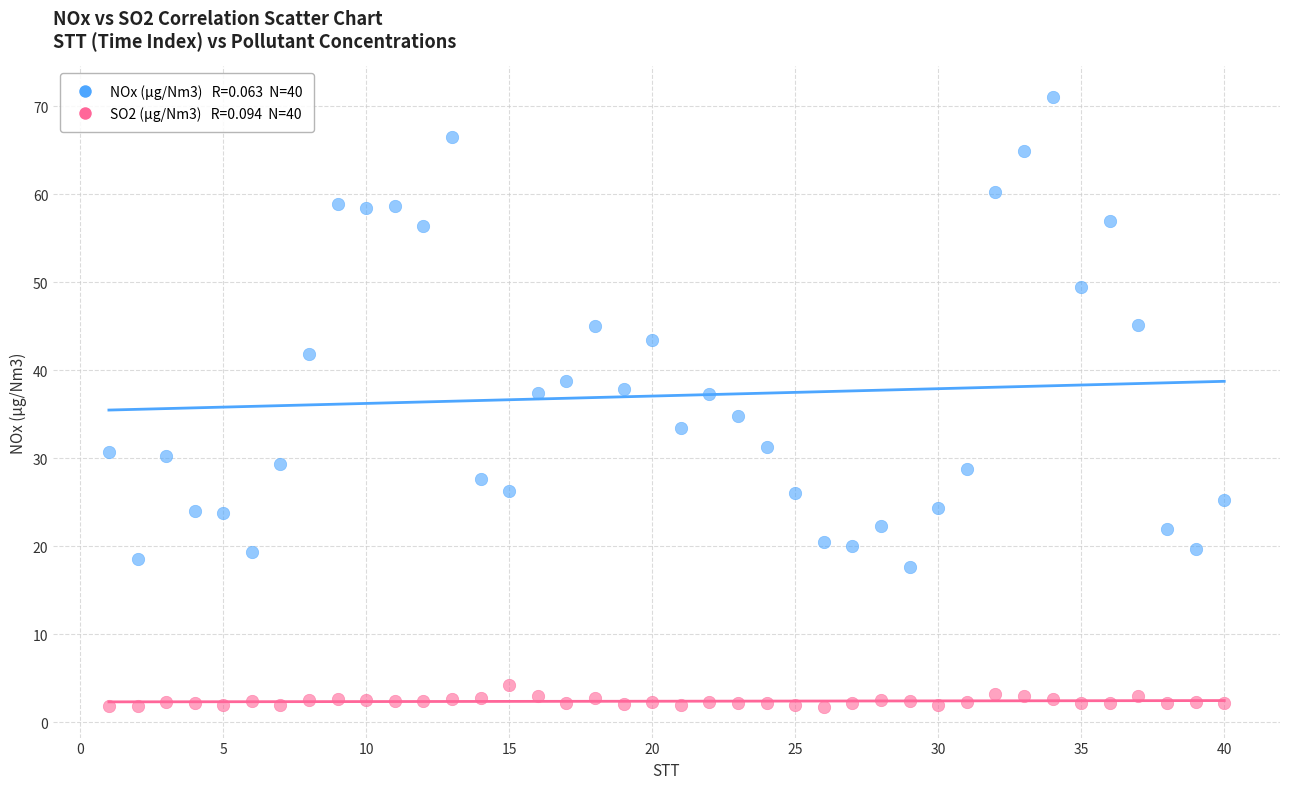

Across all data points, what is the range of X values (max minus min)?

39.0